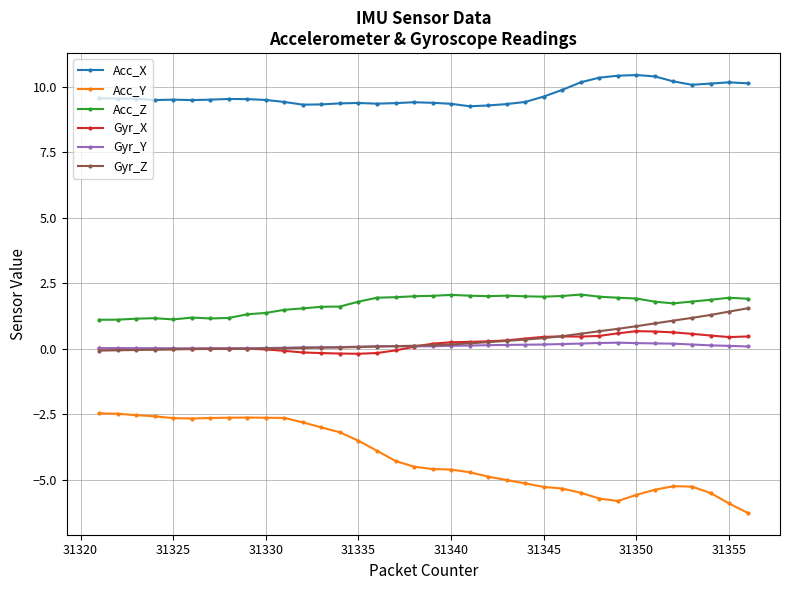

True or false: Acc_Z and Acc_Y intersect in this chart.

False